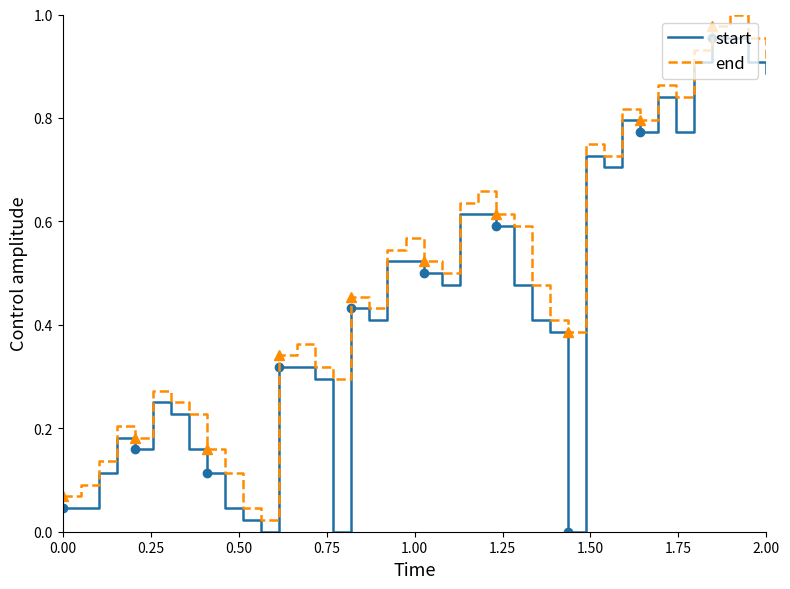

True or false: start and end intersect in this chart.

False